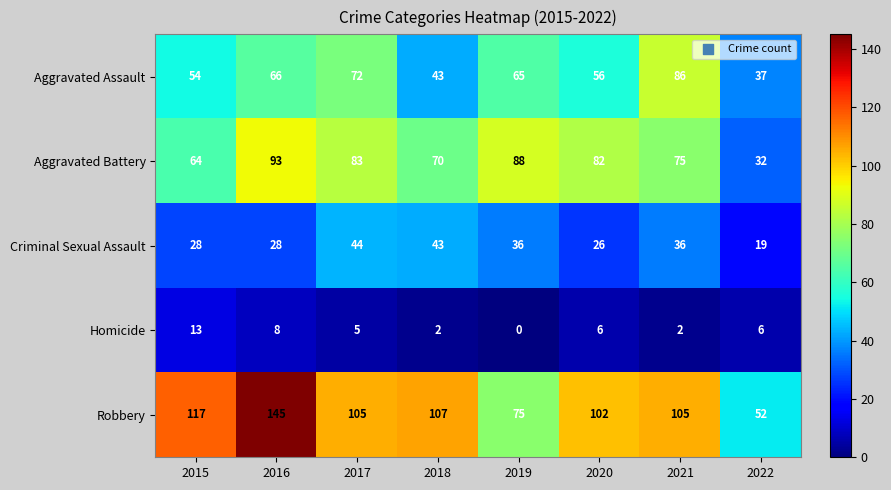

At 2015, list the series in order from smallest to largest.

Homicide, Criminal Sexual Assault, Aggravated Assault, Aggravated Battery, Robbery